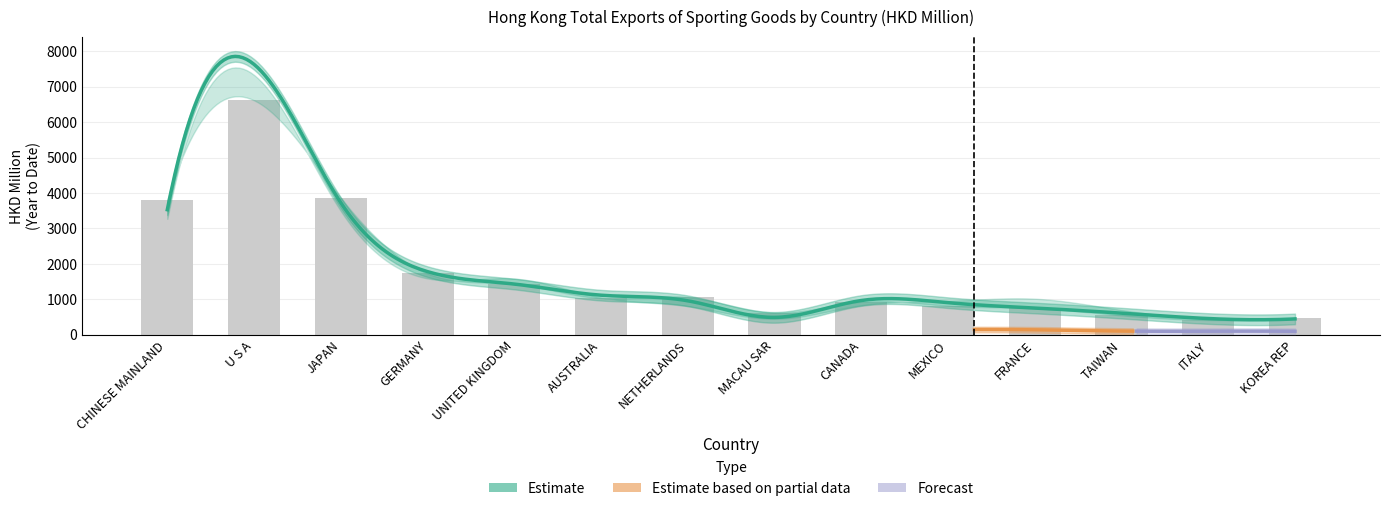

Does the chart contain stacked bars?

No